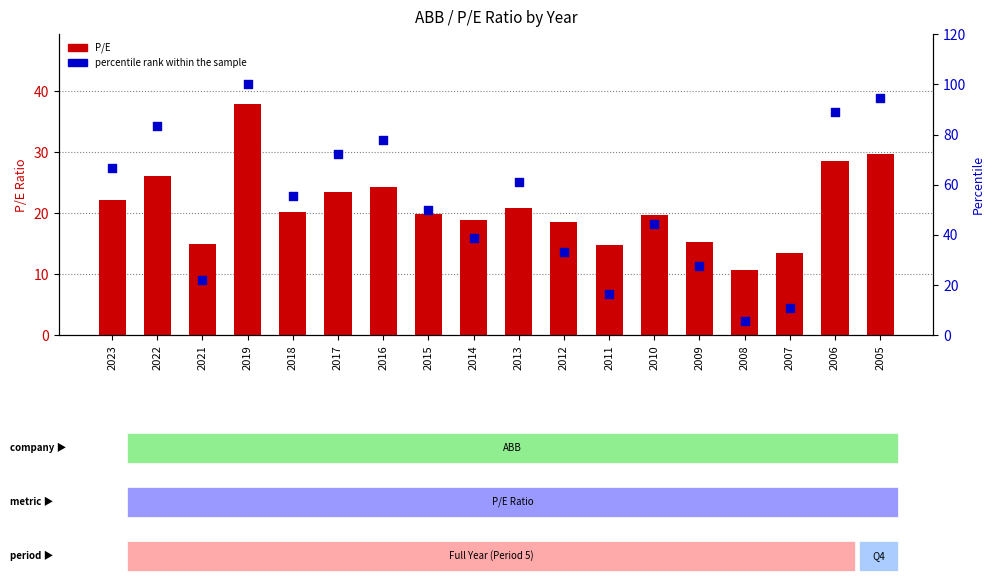

Which series has the largest Y range (max minus min)?

percentile rank within the sample